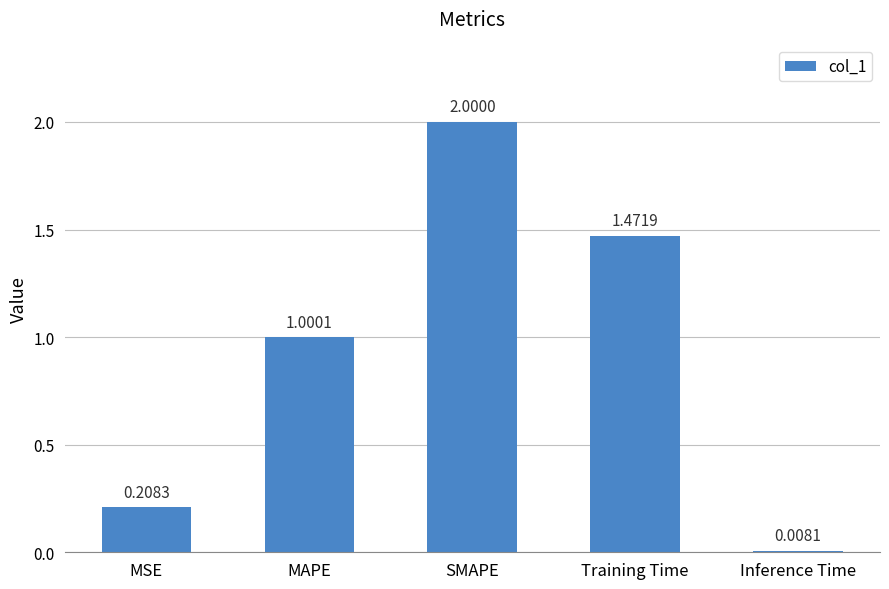

Does the chart contain any negative values?

No